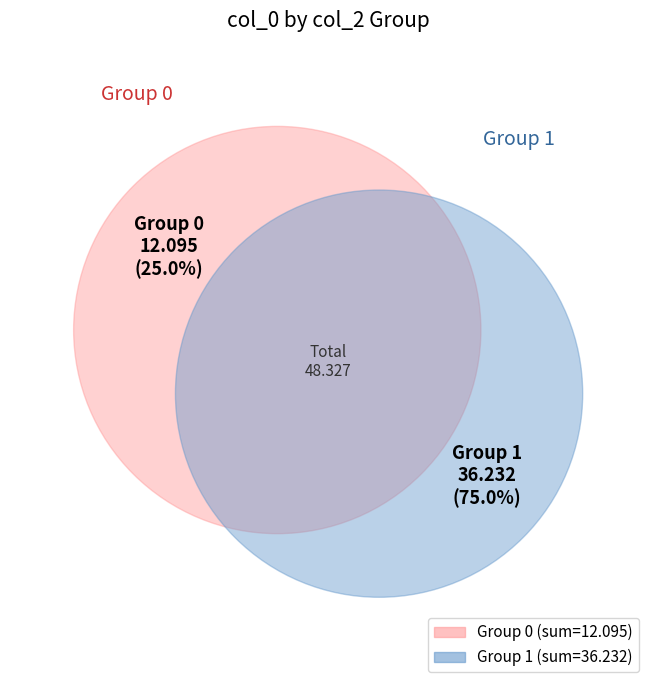

Is 4 the majority of the pie?

No